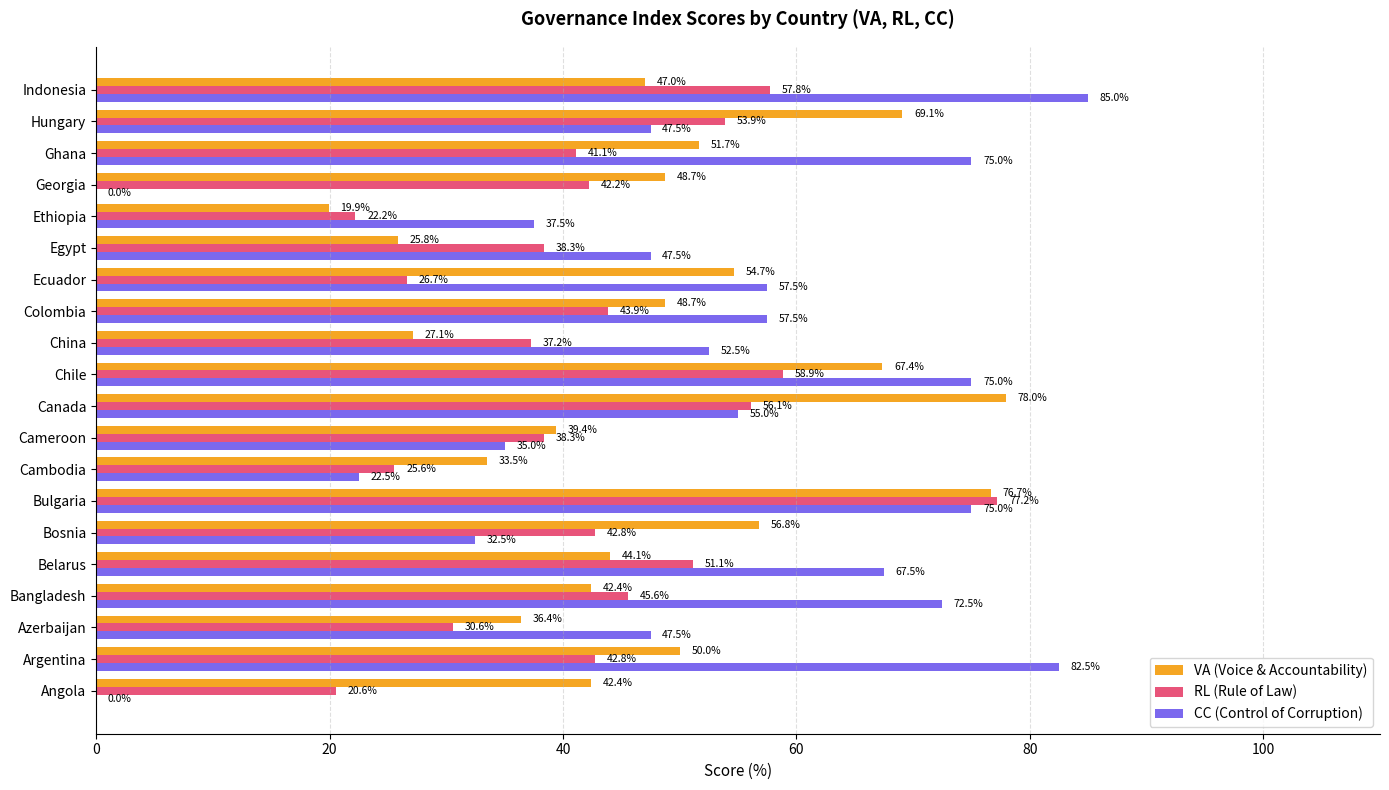

Read the VA (Voice & Accountability) value at Argentina.

50.0